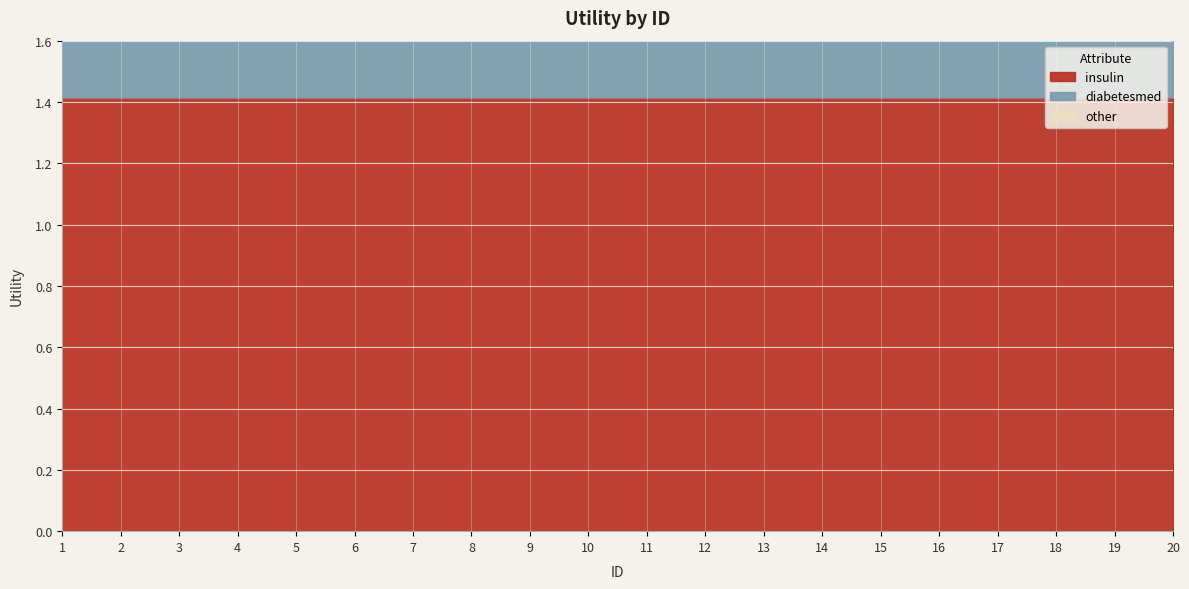

Which series changed the most between 13 and 16?

diabetesmed